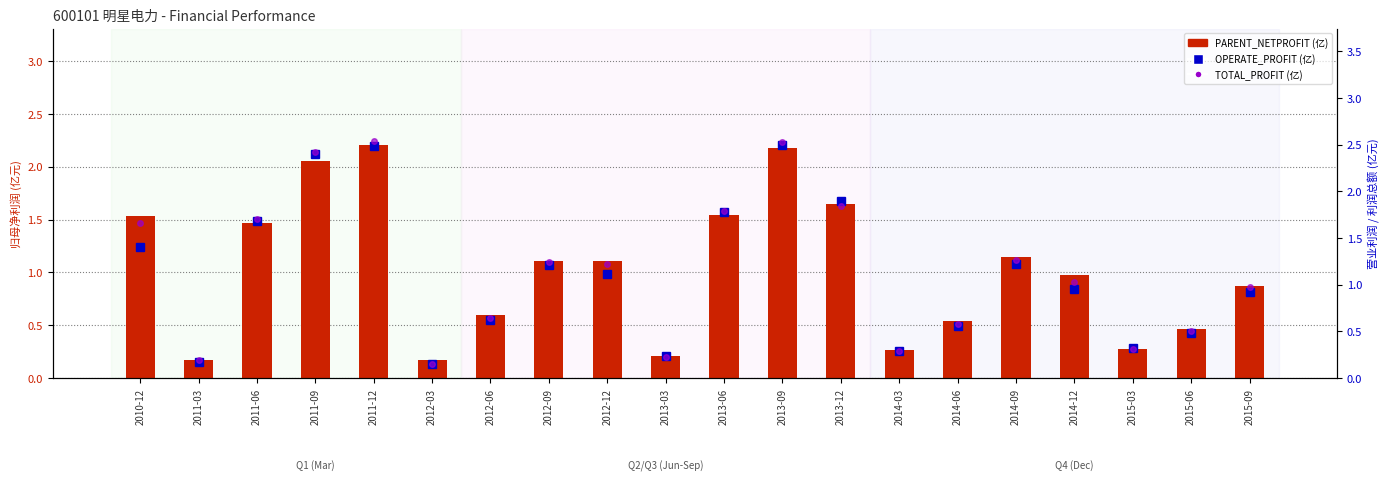

What are all the series names shown in the legend?

PARENT_NETPROFIT (亿), OPERATE_PROFIT (亿), TOTAL_PROFIT (亿)